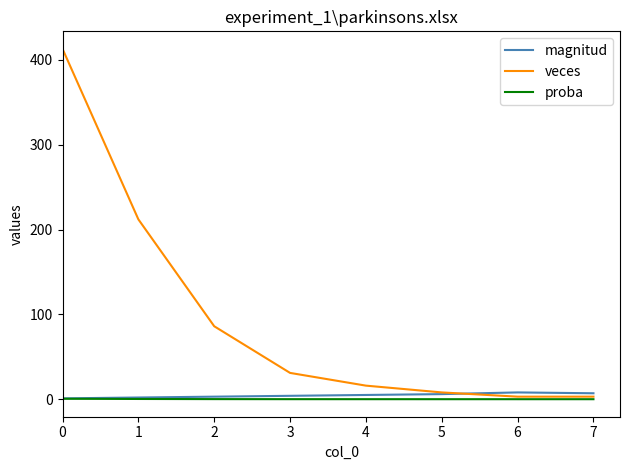

Which series changed the most between 1 and 7?

veces